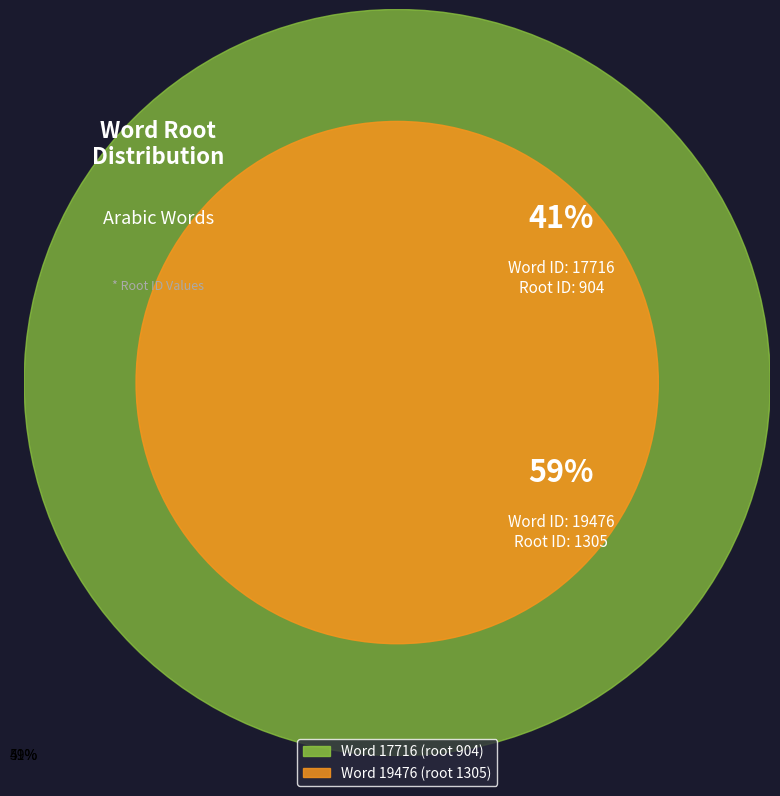

What percentage is the 17716 slice, to the nearest percent?

41%